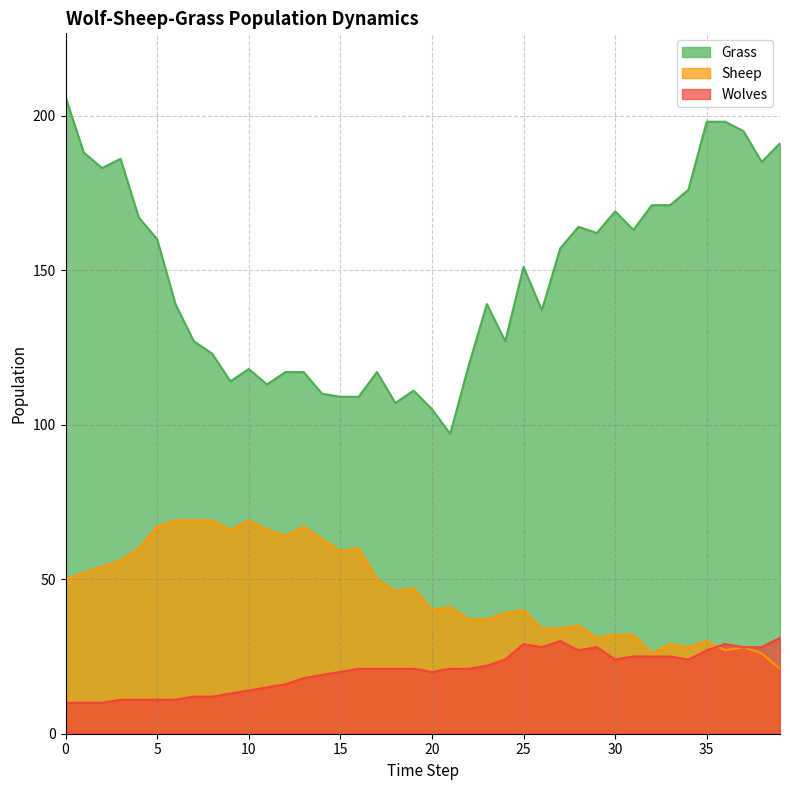

Which series changed the most between 3 and 12?

Grass